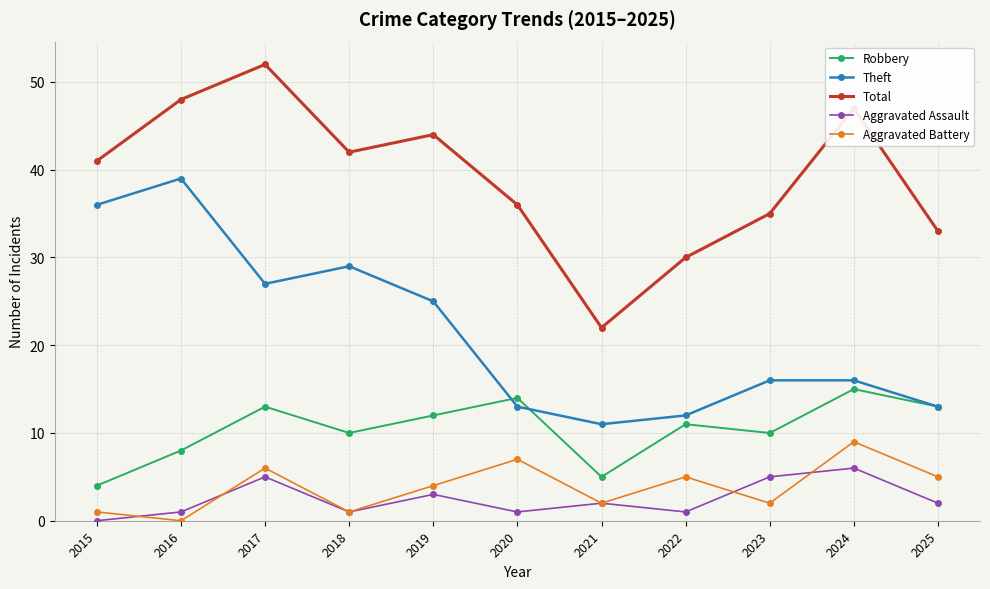

What is the difference between the second highest and minimum values in the Aggravated Assault series?

5